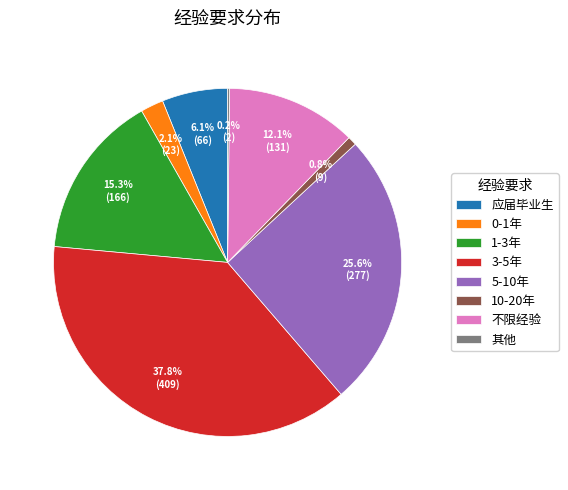

Which category has the biggest portion of the pie?

3-5年